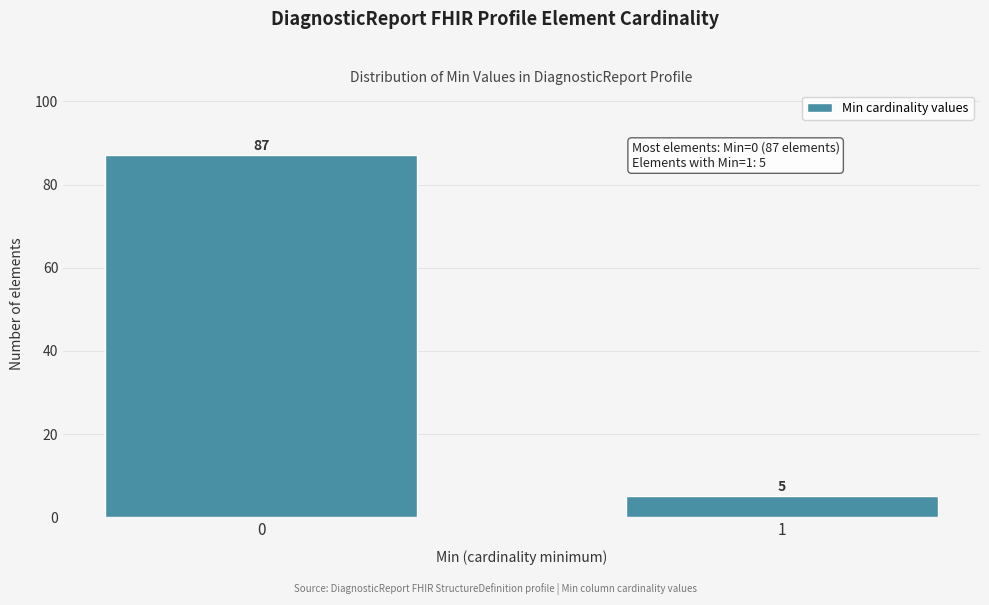

Reading left to right, extract all data points from this chart.

87	5